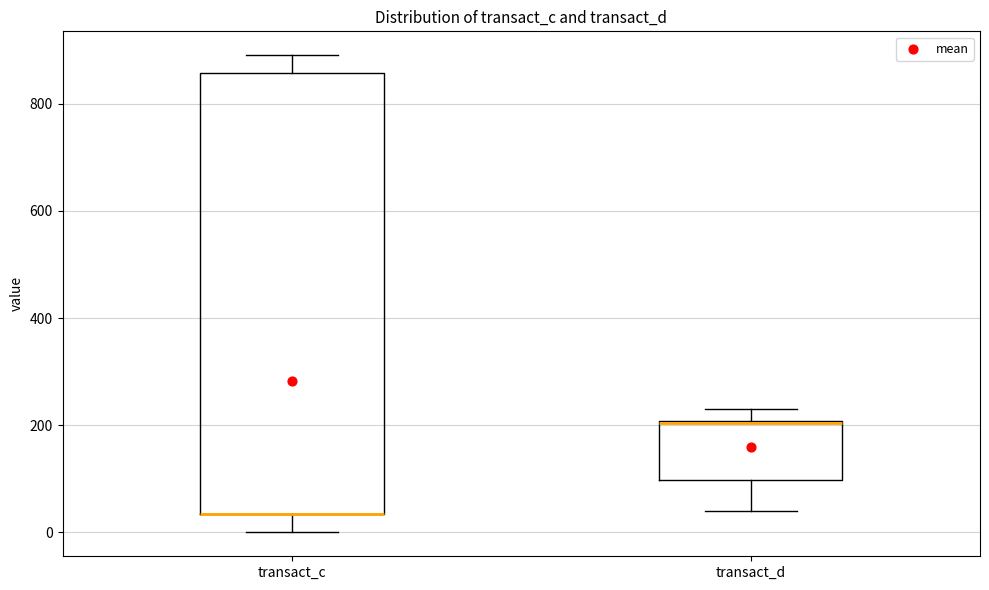

Where is the upper edge of the box for transact_c on the y-axis? The values are not printed on the chart, so give them approximately, as read against the axis.

860